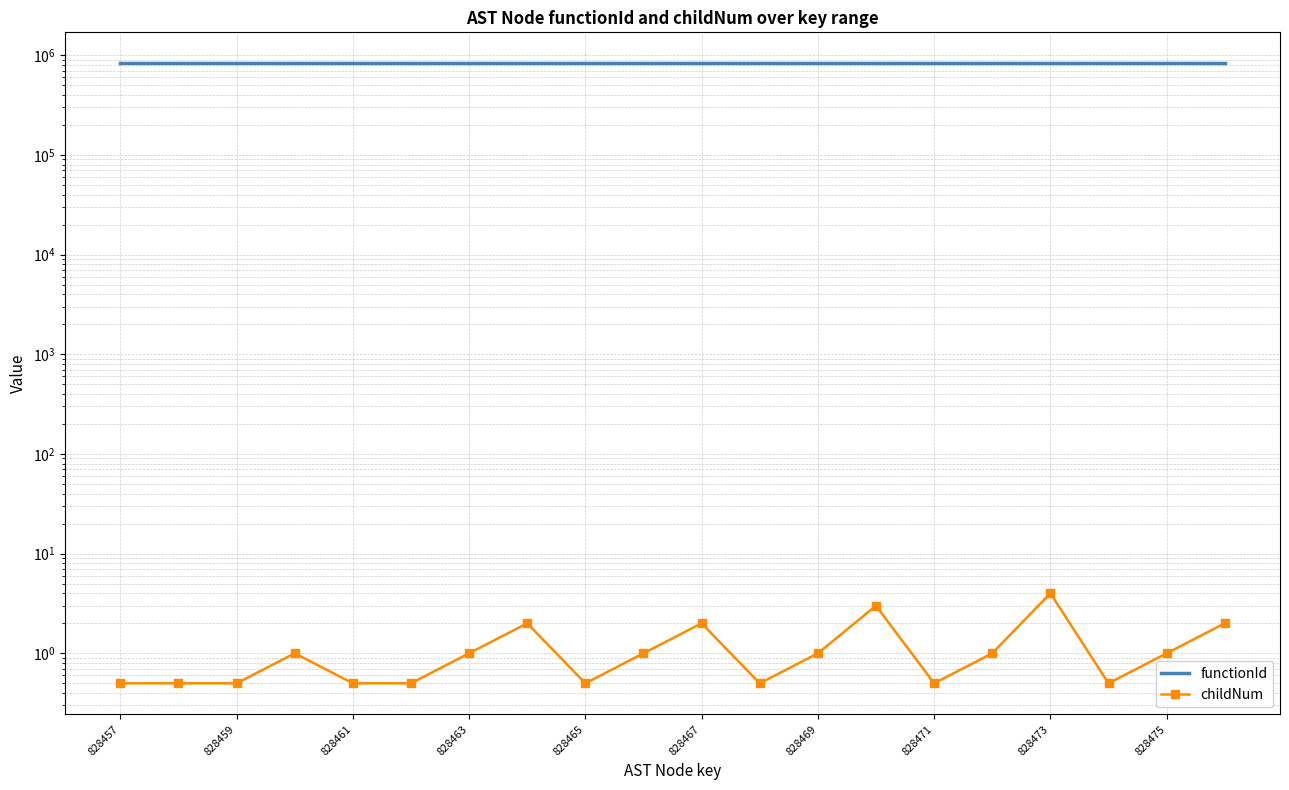

How many interior local valleys does the childNum series have?

4